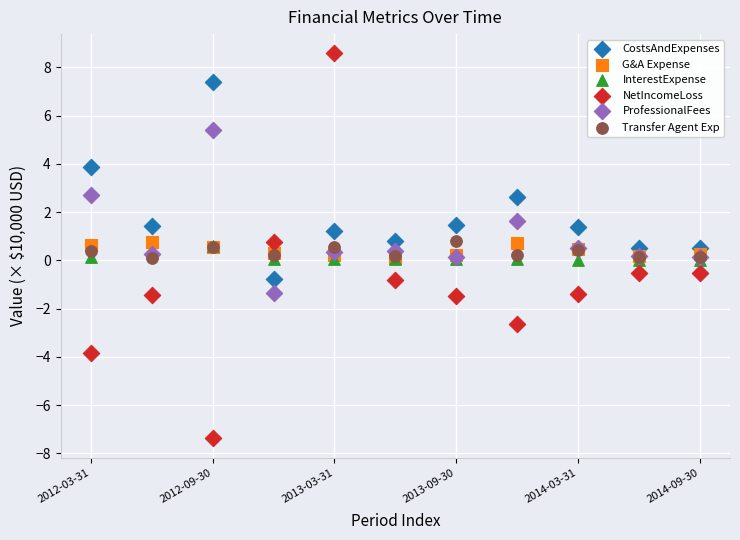

Which series contains the lowest Y value?

NetIncomeLoss